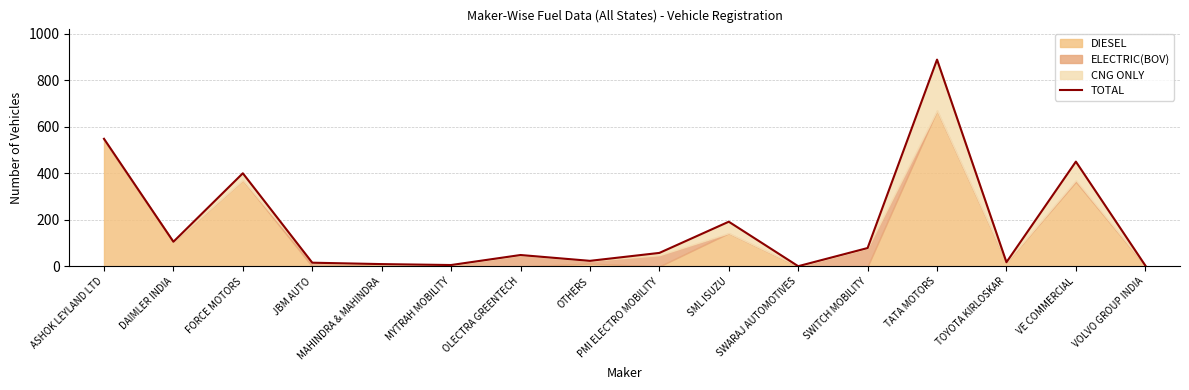

At which label does the data first exceed 58?

ASHOK LEYLAND LTD